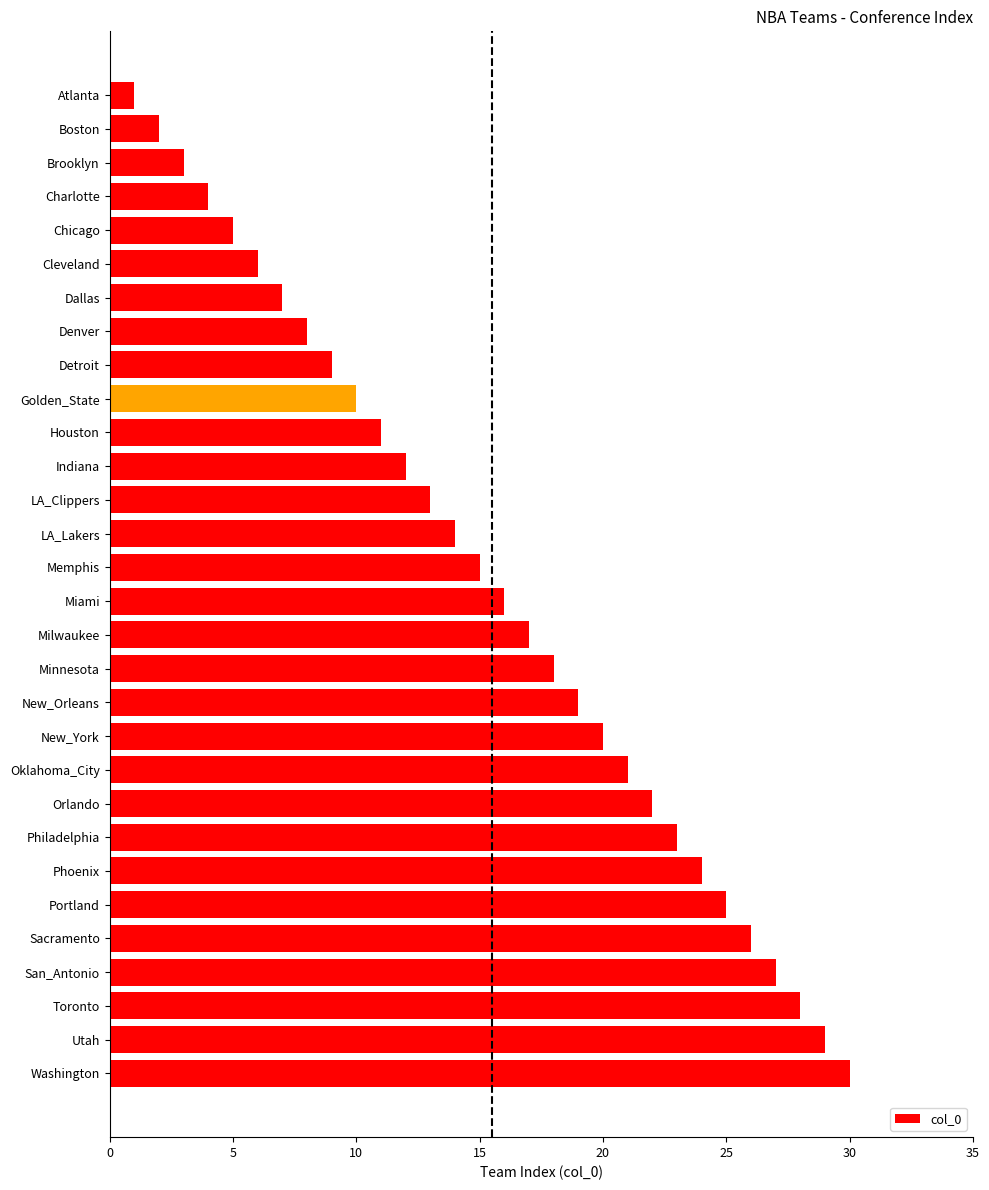

What is the label of the 14th bar from the bottom?

Milwaukee